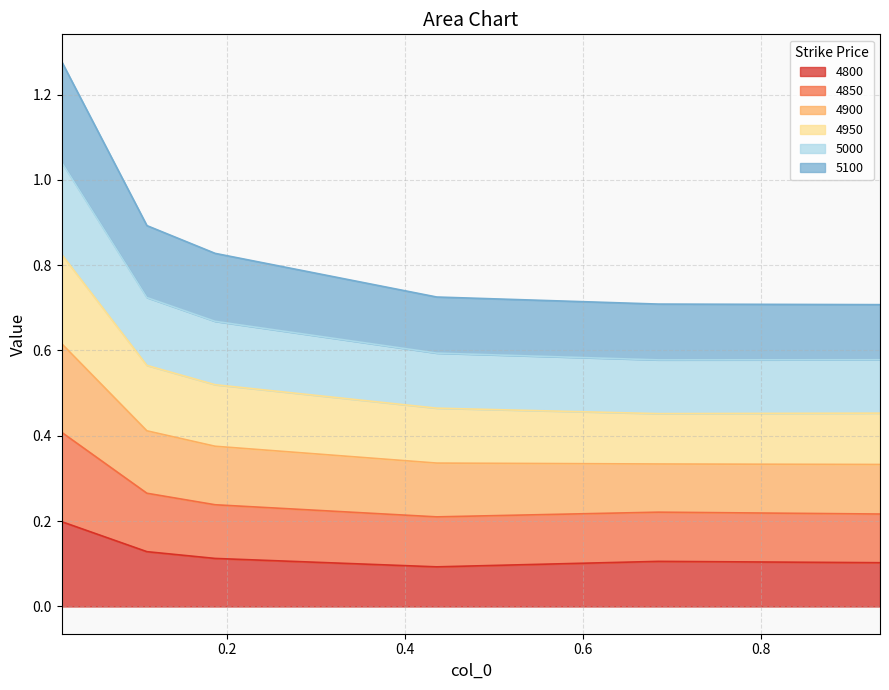

What is the difference between the highest and lowest values at 0.1095890410958904?

0.8